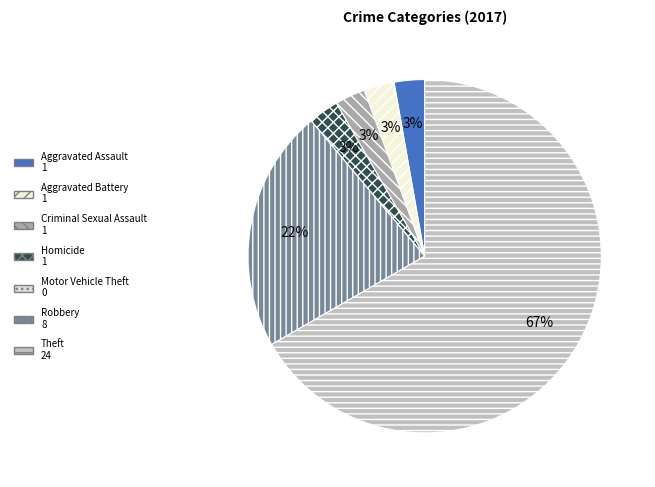

What is the majority slice?

Theft